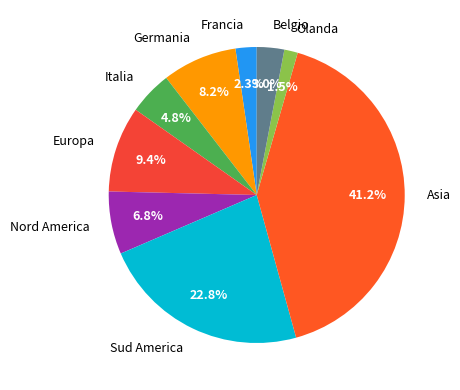

To the nearest percent, what portion does Sud America represent?

23%